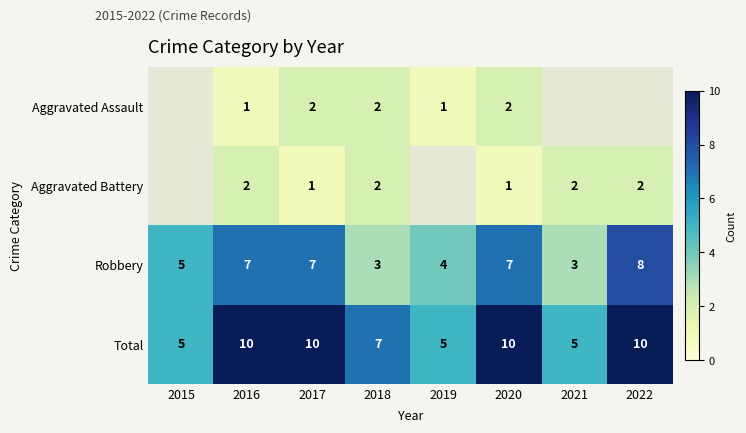

What is the minimum value shown in the chart?

1.0